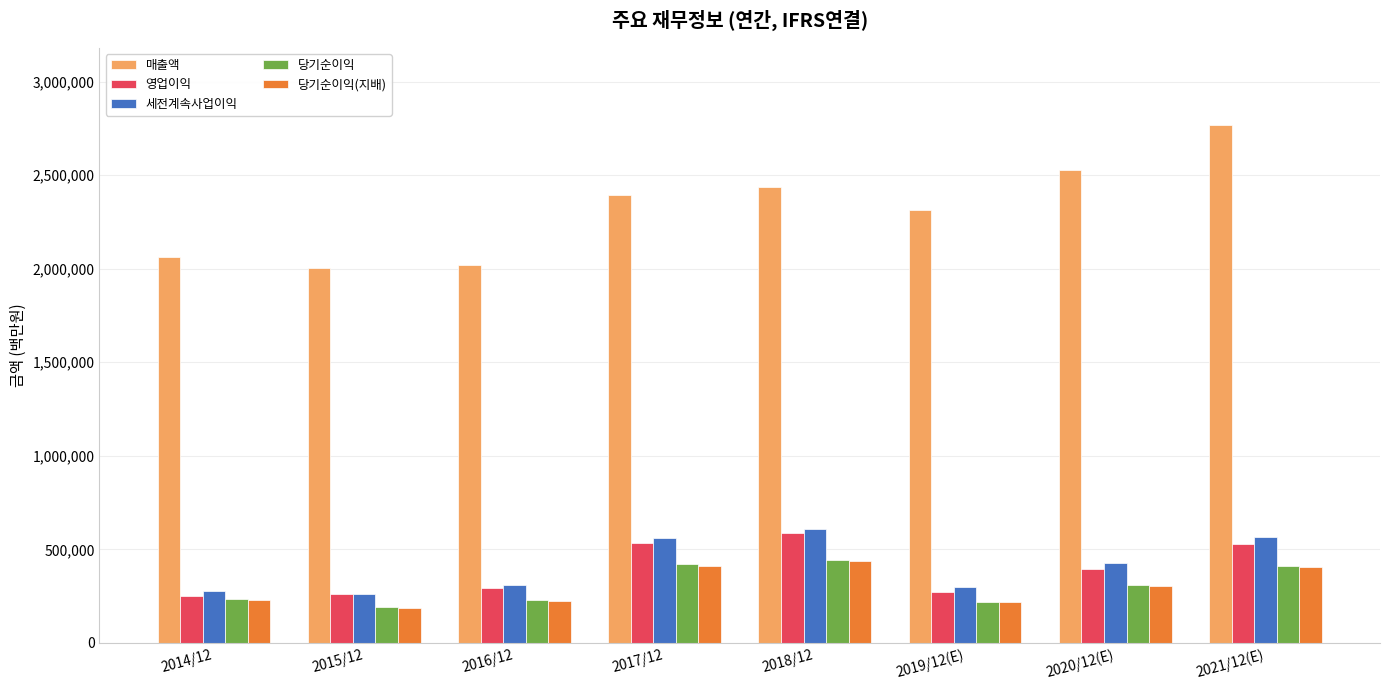

Count the number of categories in the chart.

8